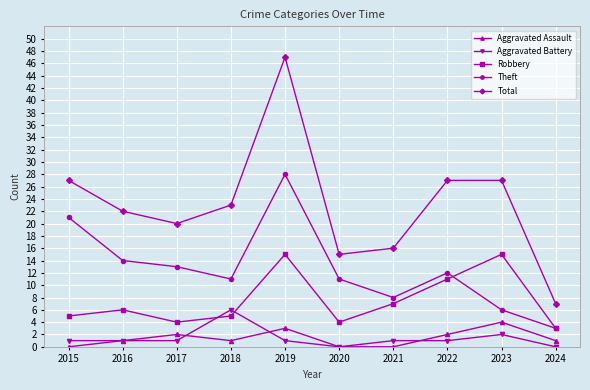

Count the number of categories in the chart.

10